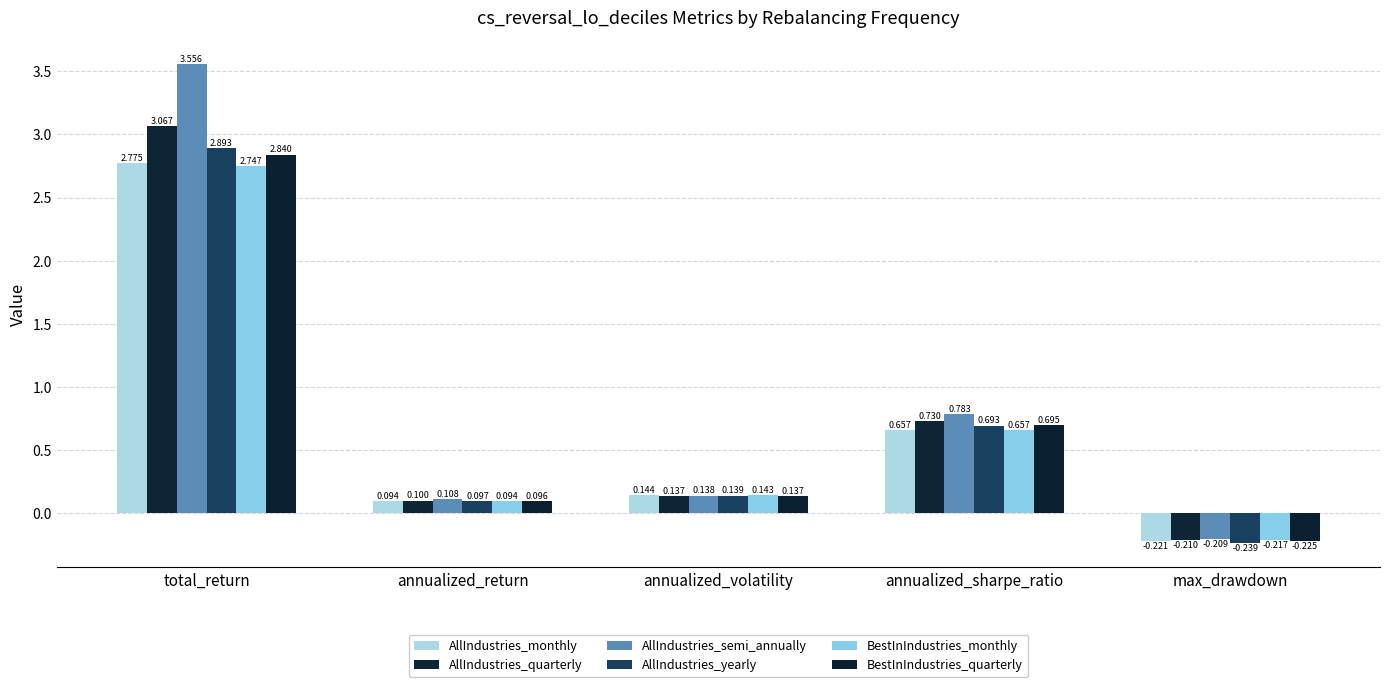

Which series has the widest spread of values?

AllIndustries_semi_annually